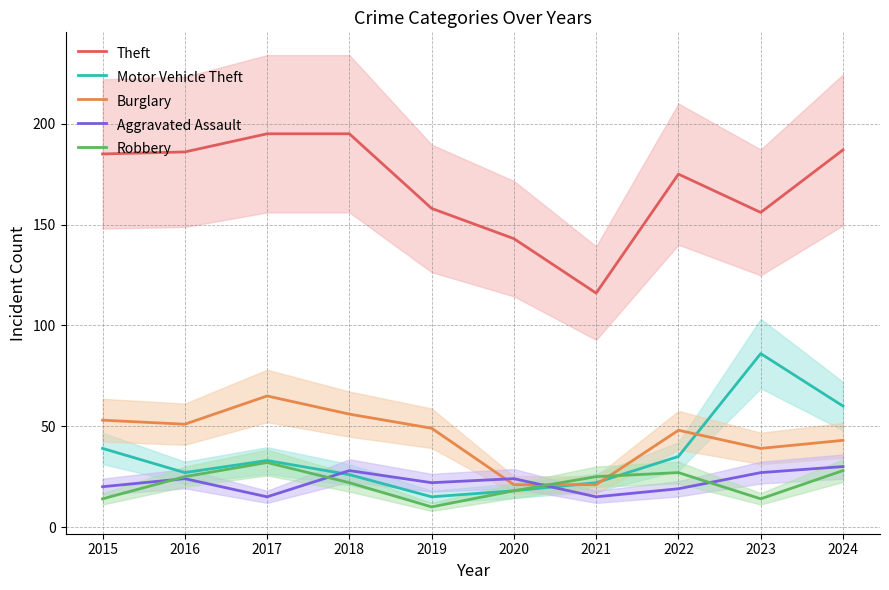

What is the sum of all Burglary values?

446